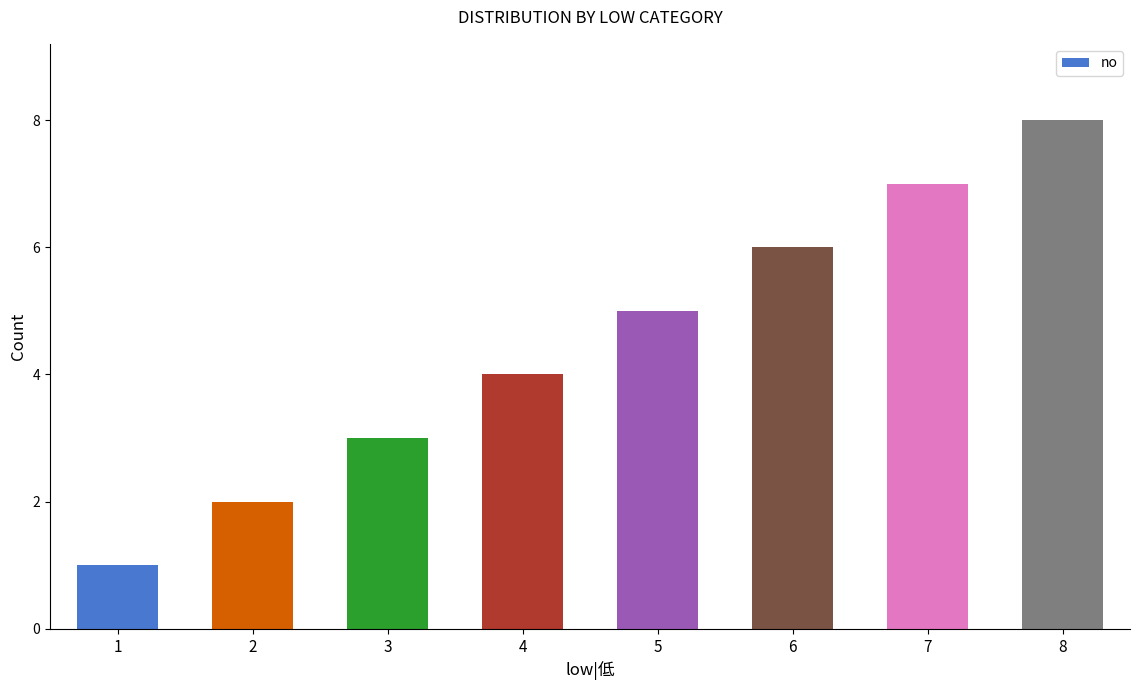

Rank the categories by value from highest to lowest.

8, 7, 6, 5, 4, 3, 2, 1